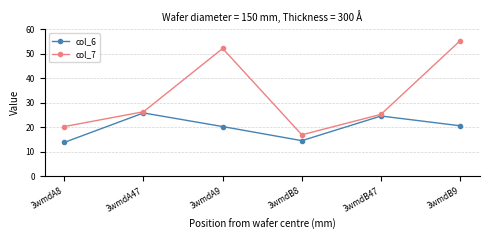

At which category is the sum across all series the highest?

3wmdB9